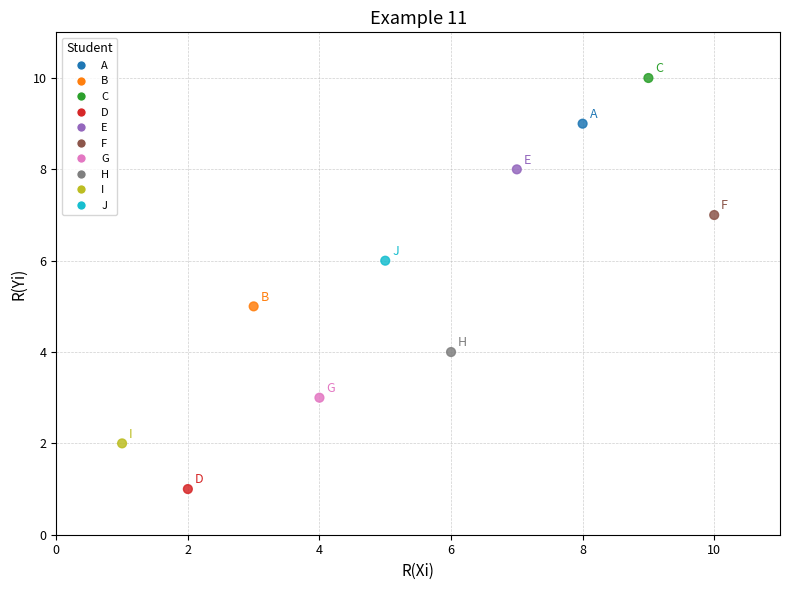

What is the average X value?

6